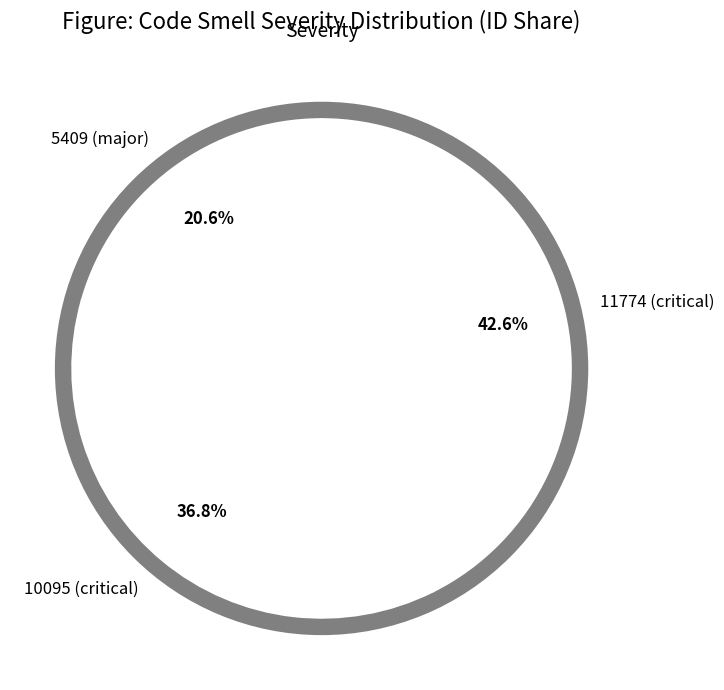

Is there a majority slice in this chart?

No